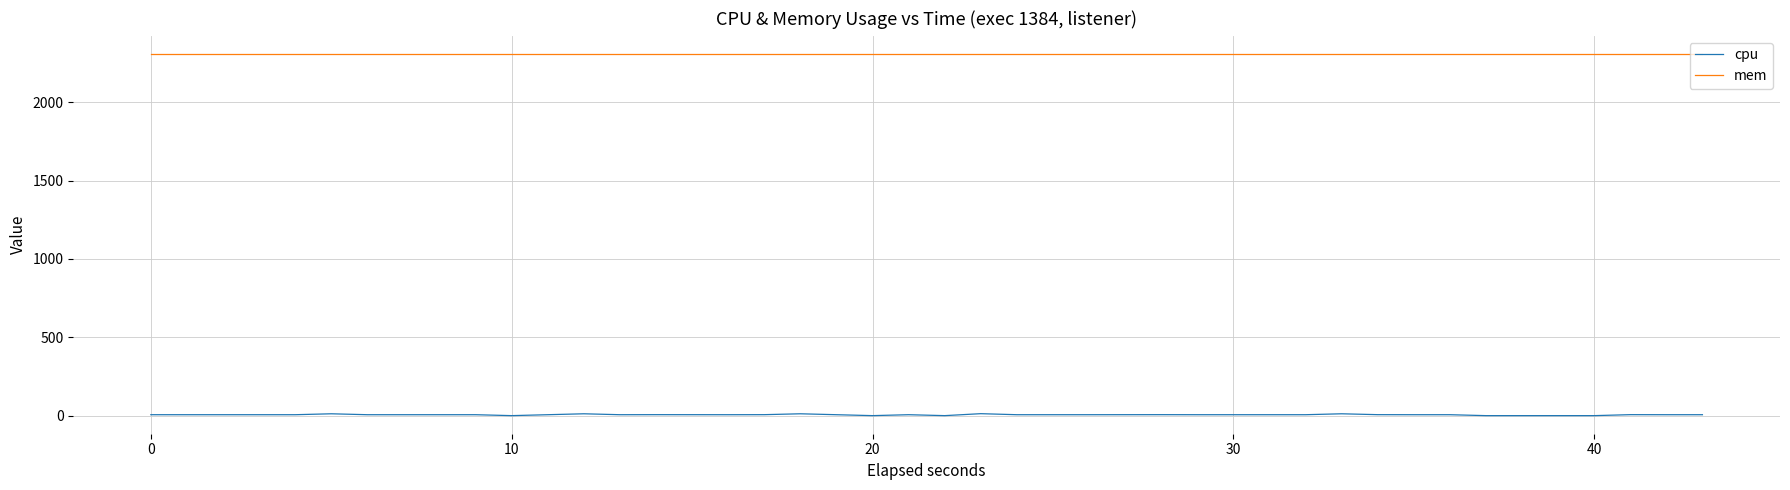

How many series are shown in this chart?

2